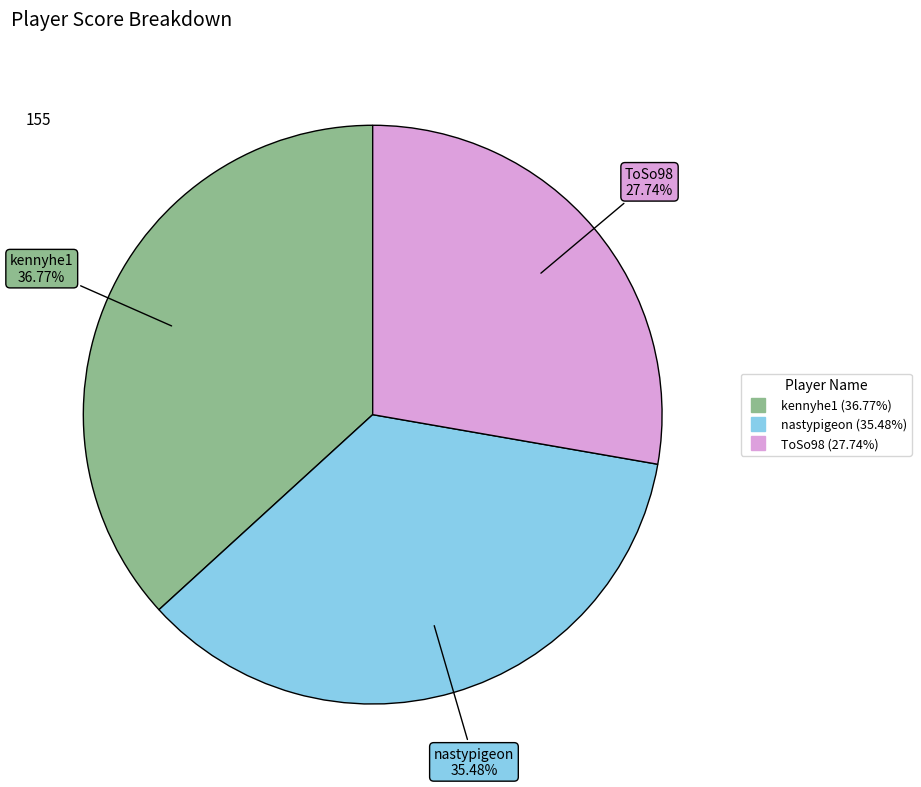

Rank the categories by value from highest to lowest.

kennyhe1, nastypigeon, ToSo98